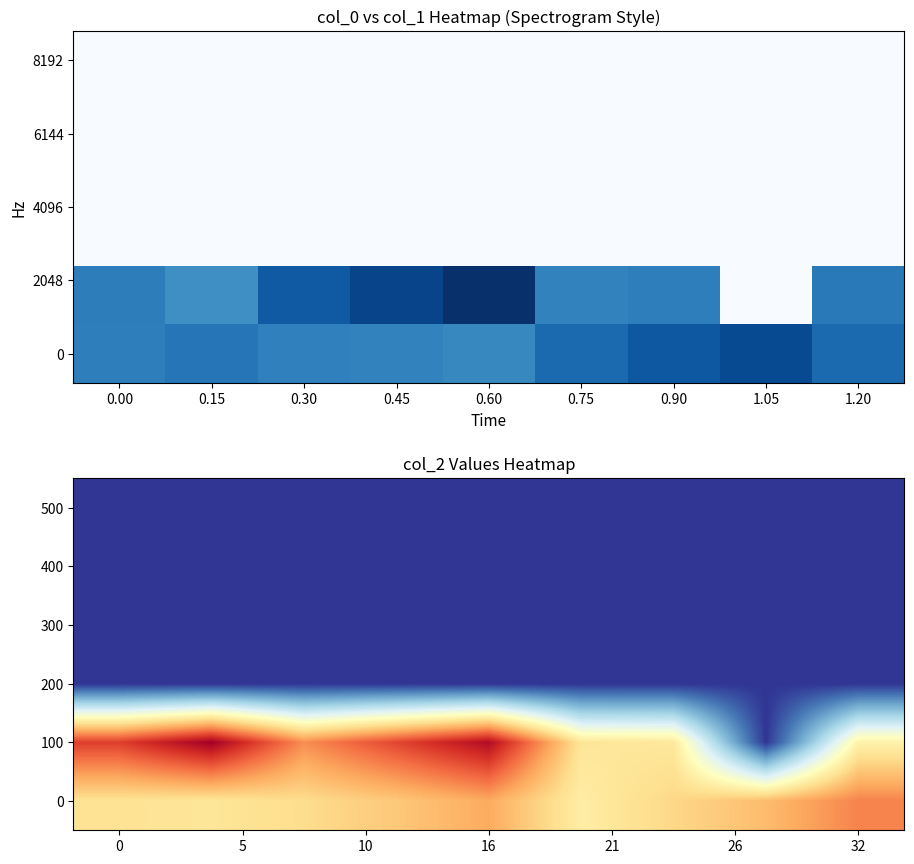

Between 0 and 32, which is larger?

32